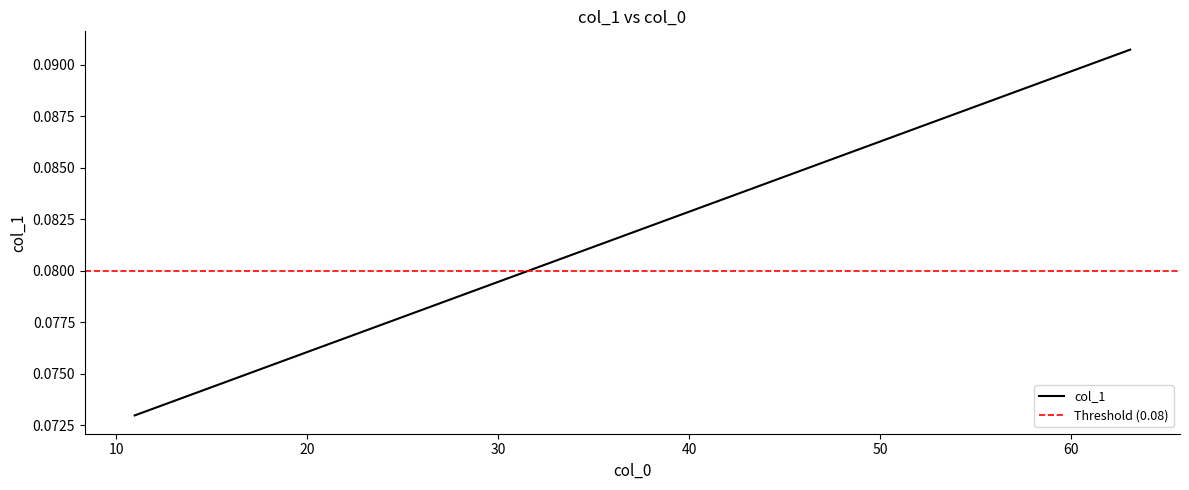

How many data points does each series have?

25